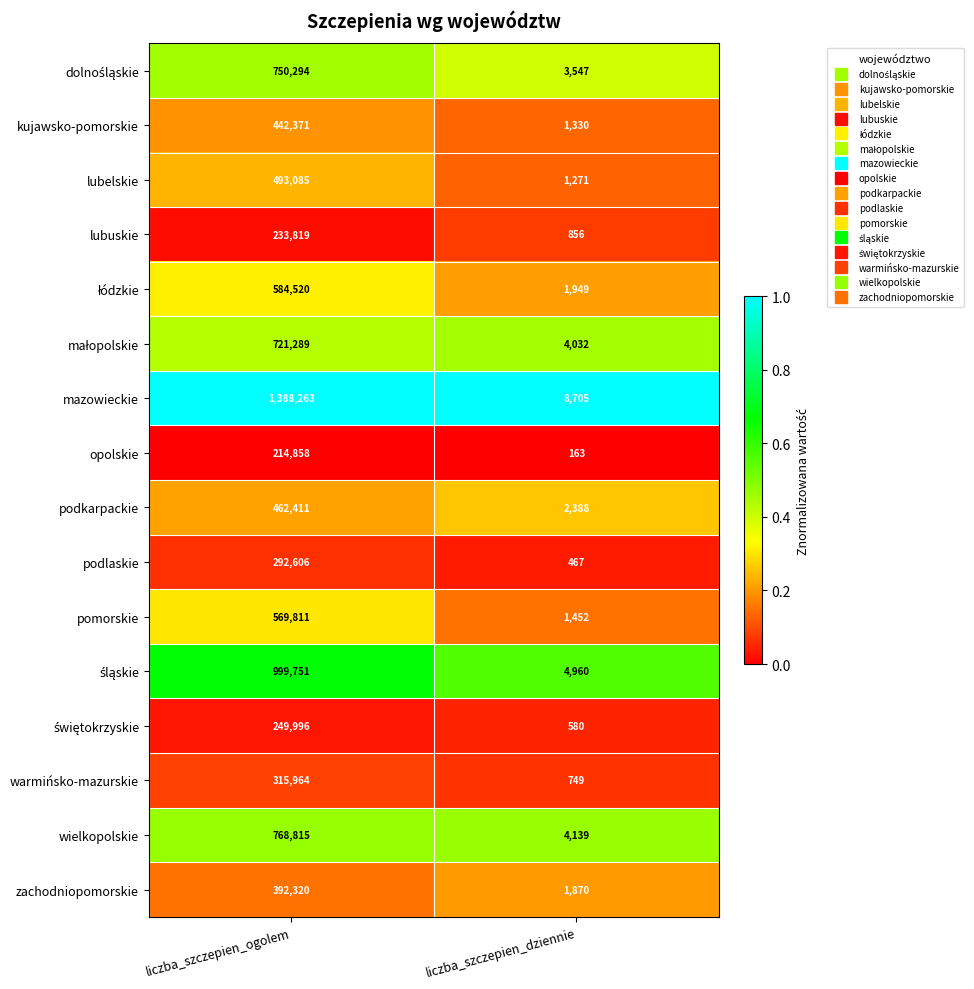

What is the total value across all series at liczba_szczepien_ogolem?

8880173